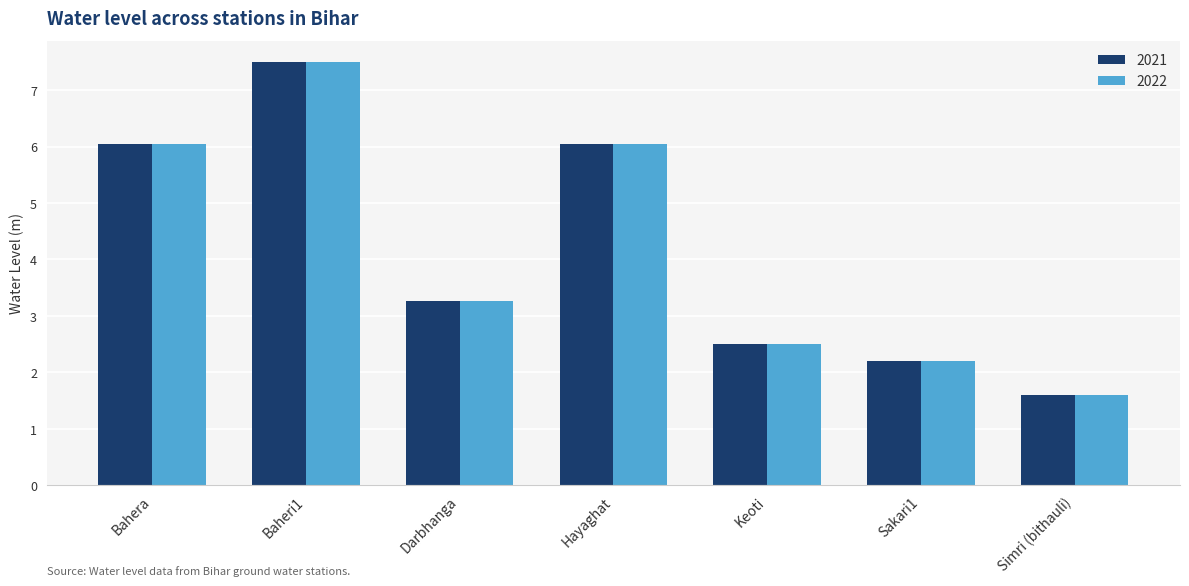

What is the smallest value displayed?

1.6